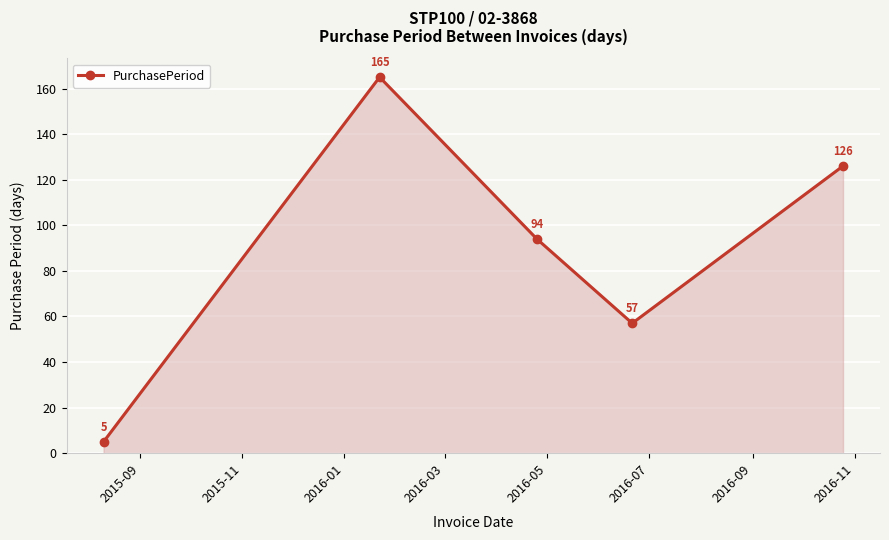

Reading left to right, extract all data points from this chart.

5	165	94	57	126